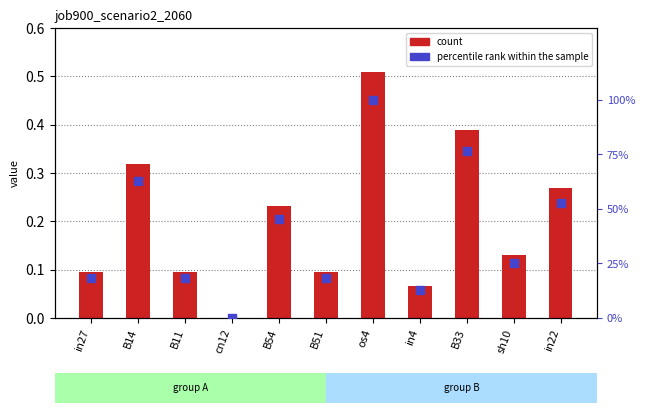

At which category is the sum across all series the highest?

os4